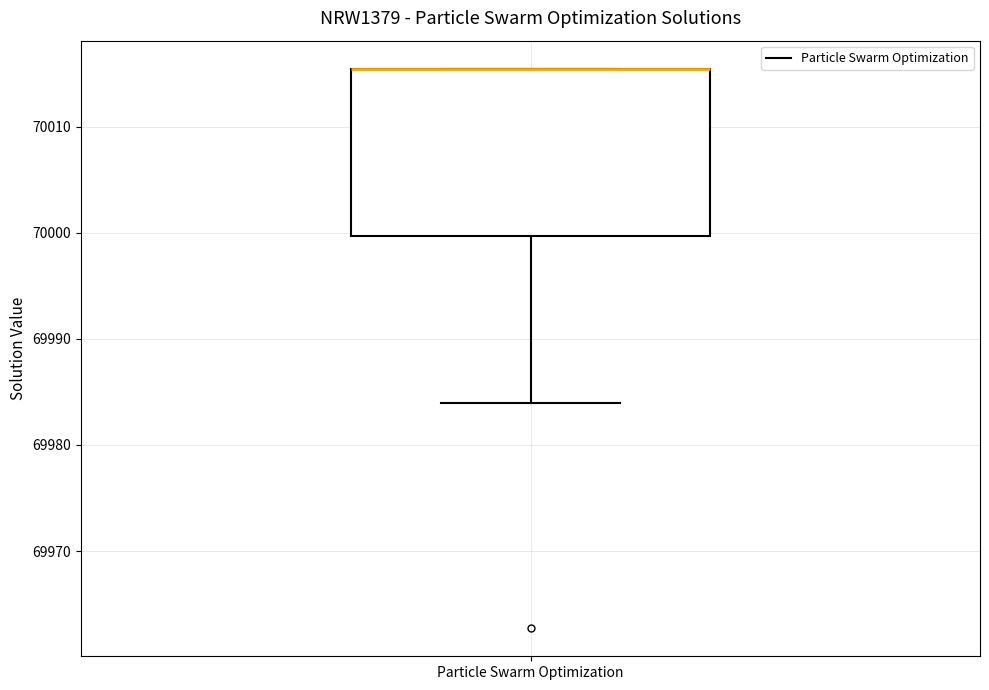

Transcribe this box plot: give where the median line is, the range the box spans, and where the two whiskers end, as read against the y-axis. The values are not printed on the chart, so give them approximately, as read against the axis.

median 70015 (drawn on the box's upper edge), box 70000 to 70015, whiskers 69984 to 70015